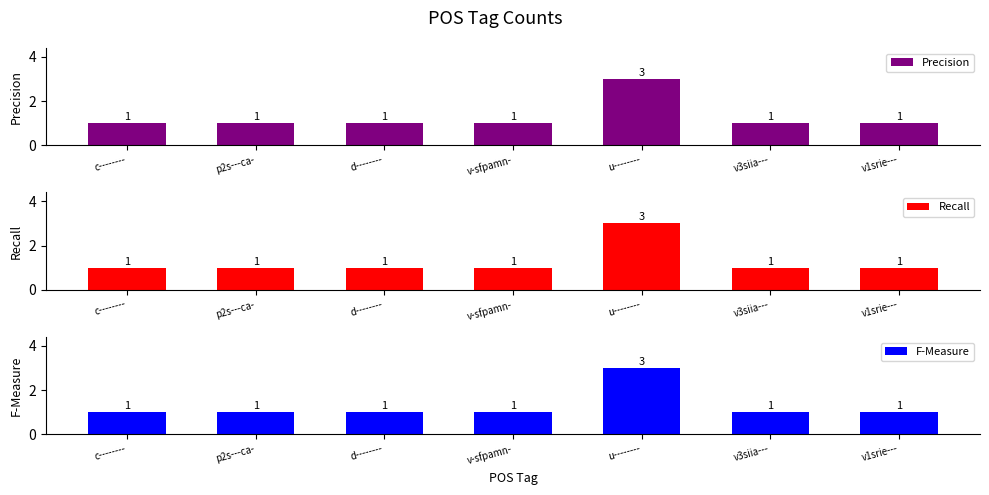

At v1srie---, list the series in order from smallest to largest.

Precision, Recall, F-Measure